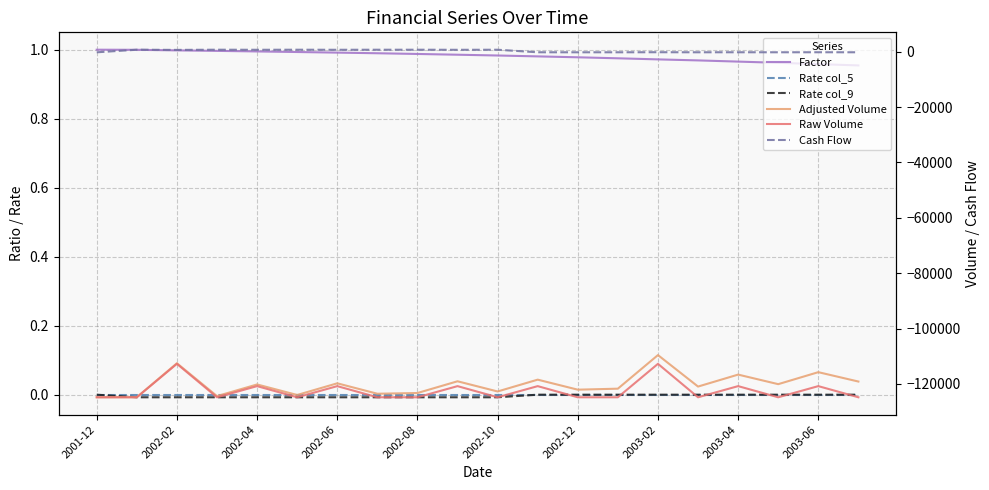

Which series changed the most between 2002-04 and 2002-10?

Raw Volume